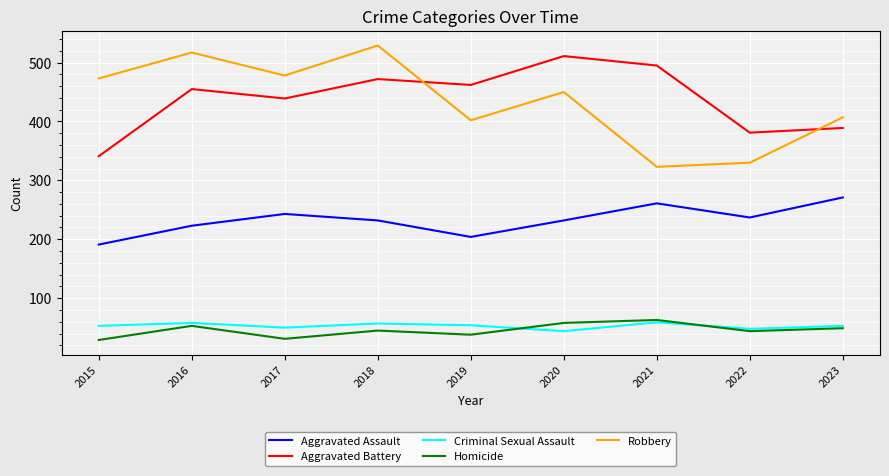

The Aggravated Assault series shows 223 at 2016. True or false?

True